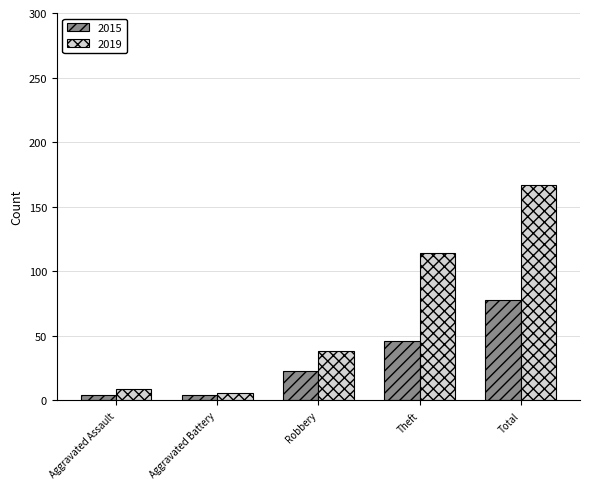

Between Aggravated Battery and Total, which series saw the biggest shift?

2019